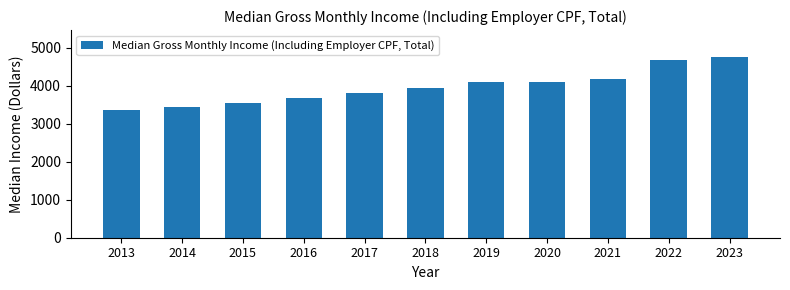

Reading right to left, list all the values displayed in this chart.

2023=4752	2022=4680	2021=4180	2020=4095	2019=4095	2018=3949	2017=3803	2016=3680	2015=3549	2014=3444	2013=3364